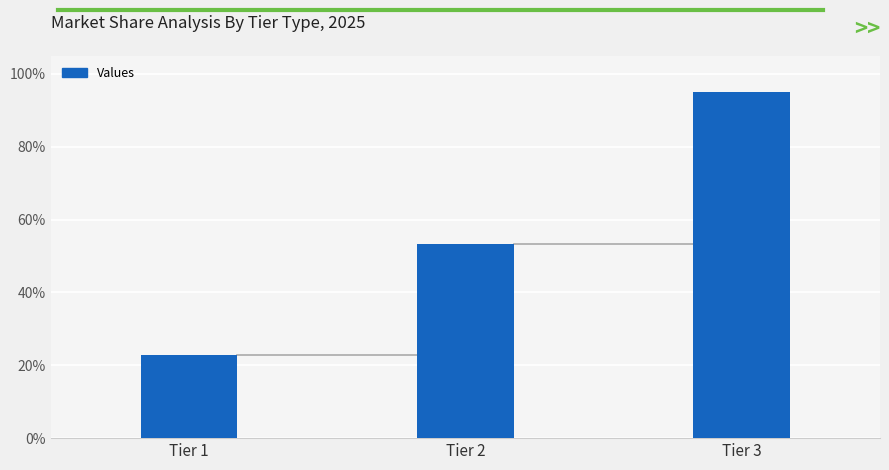

List the labels in order of value, smallest first.

Tier 1, Tier 2, Tier 3